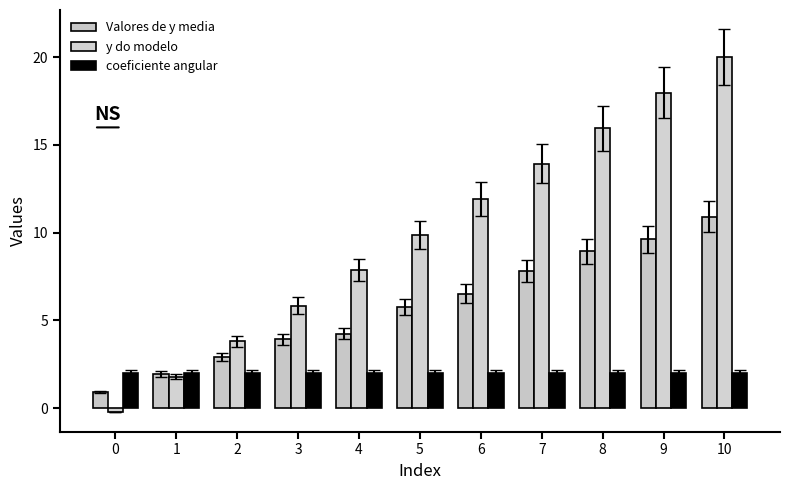

The value of Valores de y media at 8 is 8.9. True or false?

True